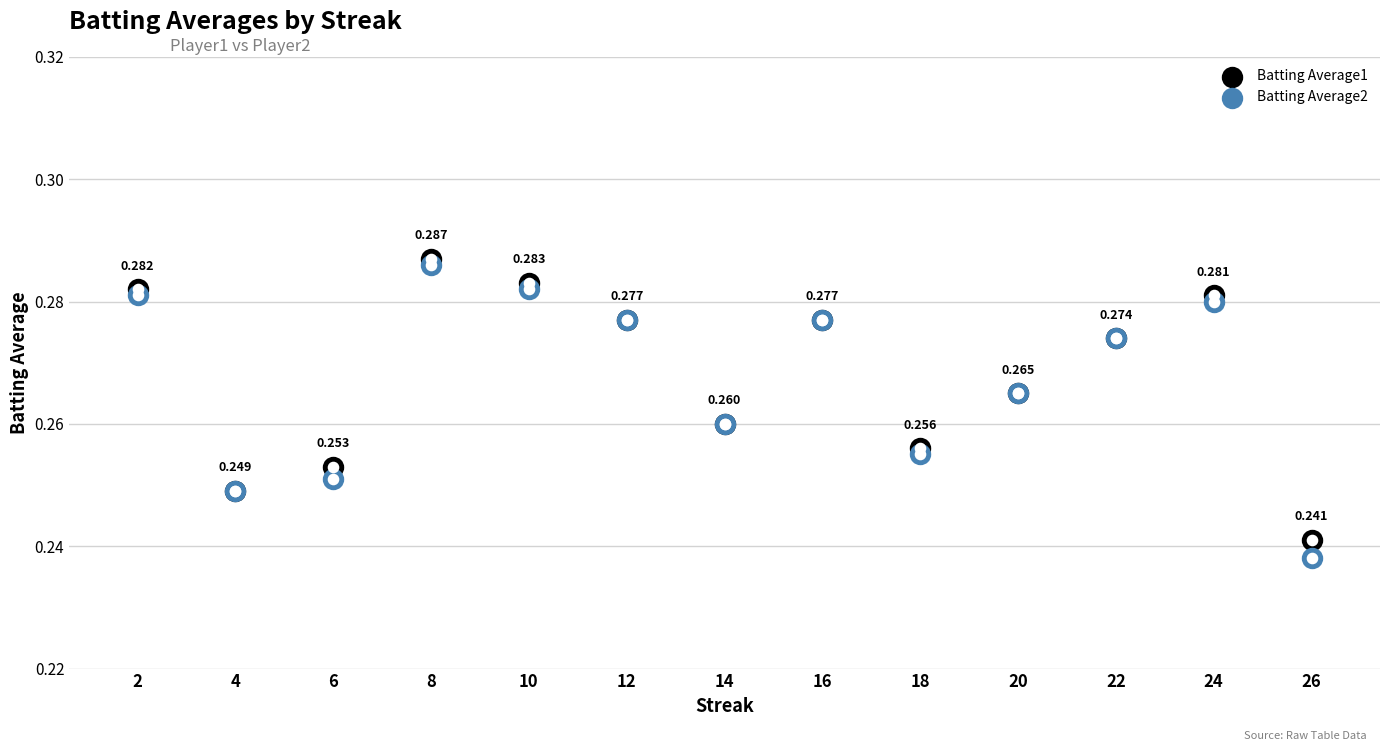

What is the total value across all series at 20?

0.5